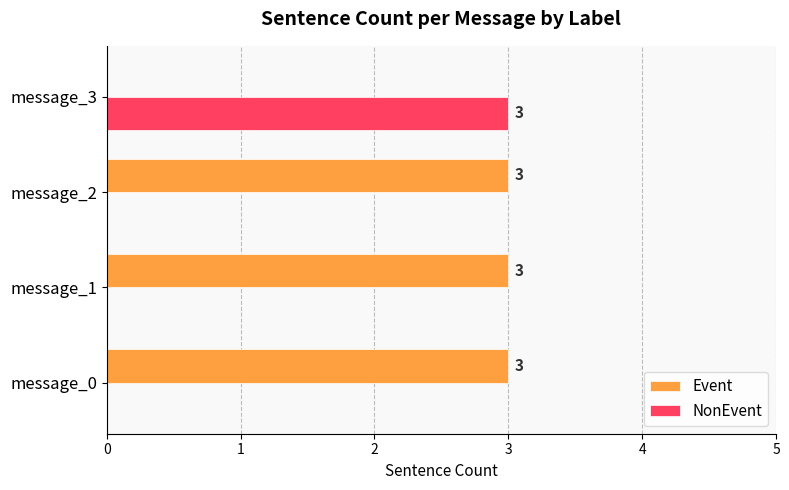

What is the total value across all series at message_0?

3